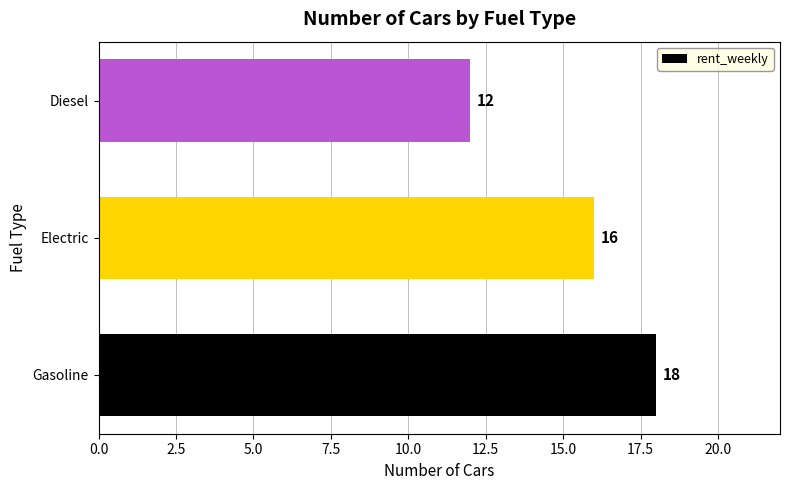

Is it true that the value at Gasoline is 18?

True